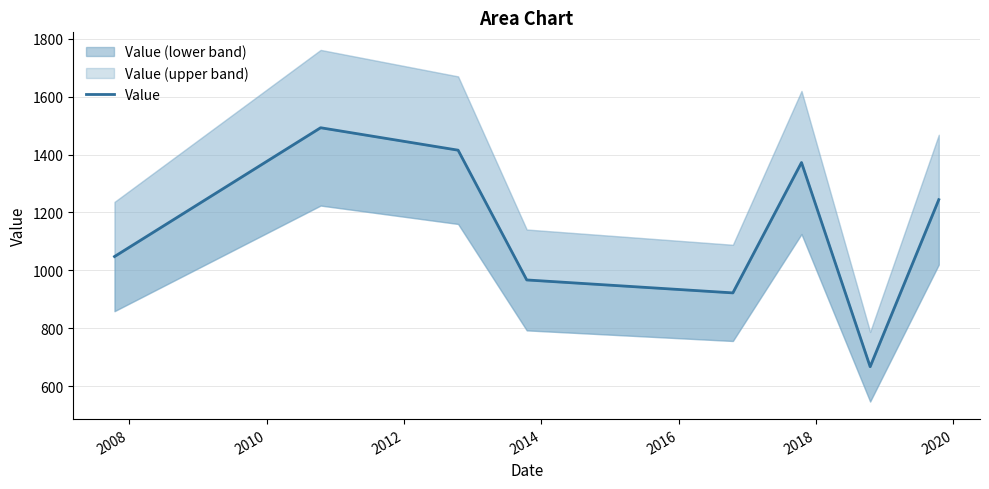

Reading left to right, what are all the values shown in this chart?

1047.9	1492.6	1415.1	967.1	922.4	1372.5	667.5	1244.2